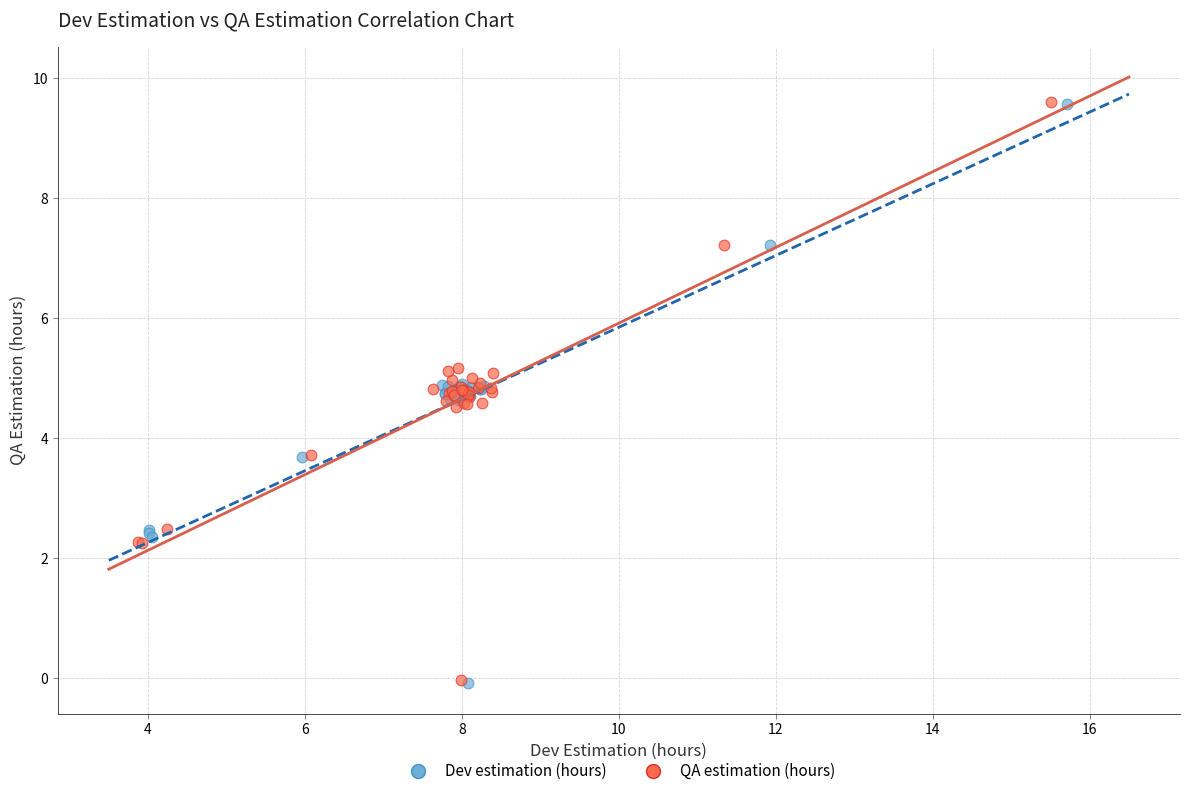

Which series has the widest spread of Y values?

Dev estimation (hours)